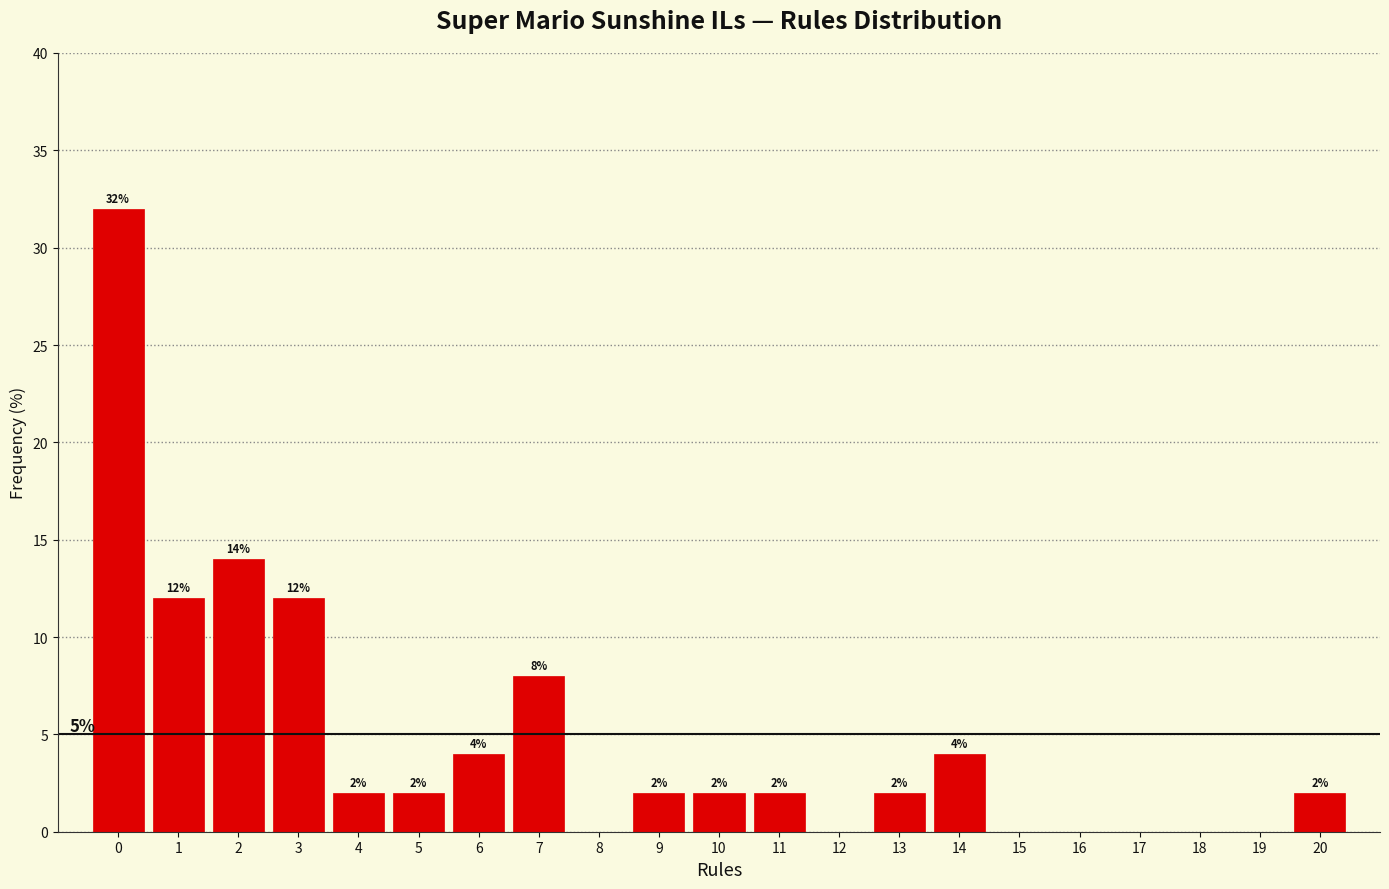

Over which range of the x-axis is the bar tallest?

-0.5 to 0.5